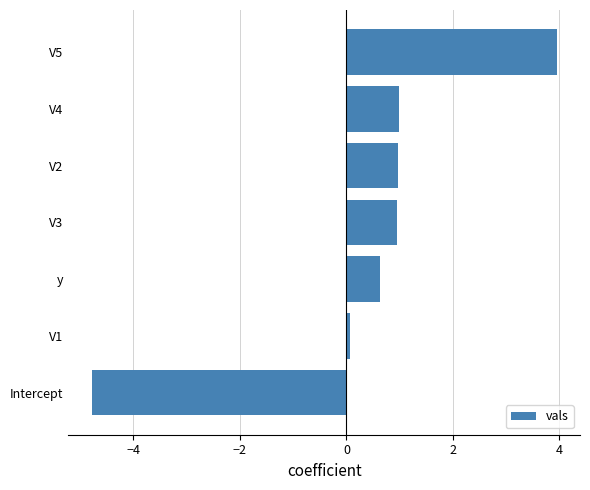

The value at V3 is 0.6. True or false?

False